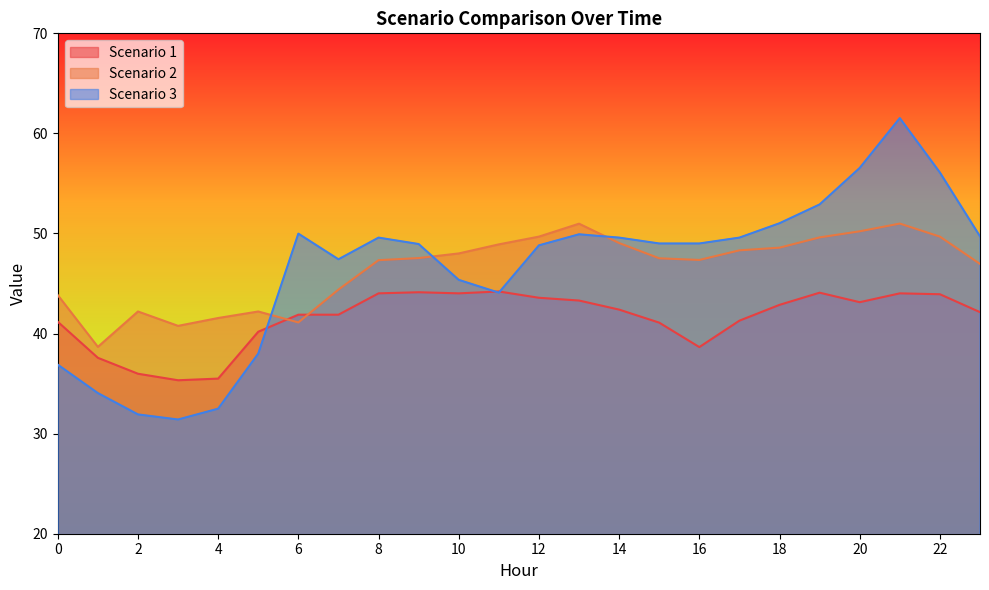

What is the approximate value of Scenario 2 at 12?

49.7